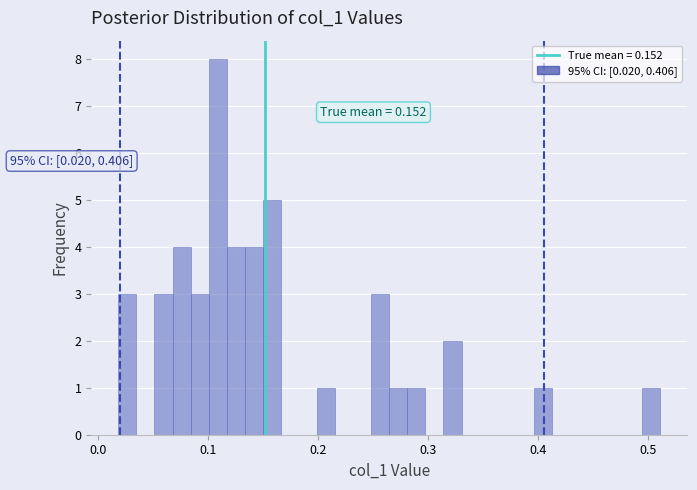

Around what value on the x-axis is the tallest bar? Give the approximate position of its centre, as read against the axis.

0.11